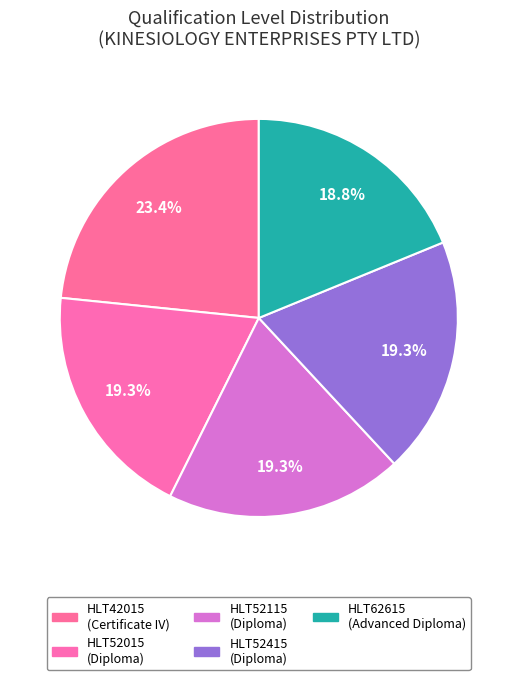

Is it true that HLT52015 is 19% of the pie?

True